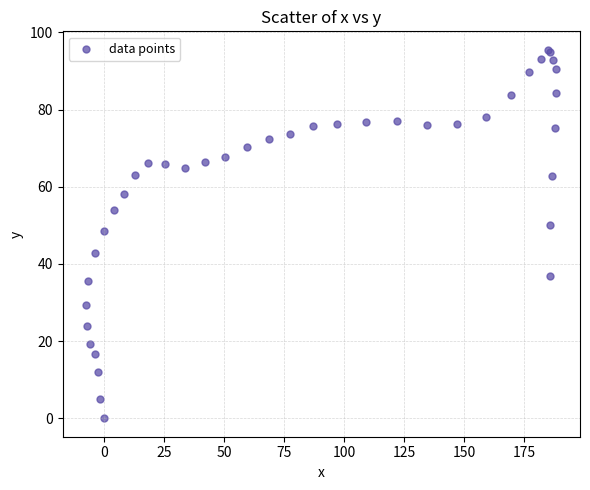

What Y value in the scatter plot is closest to 47?

48.5